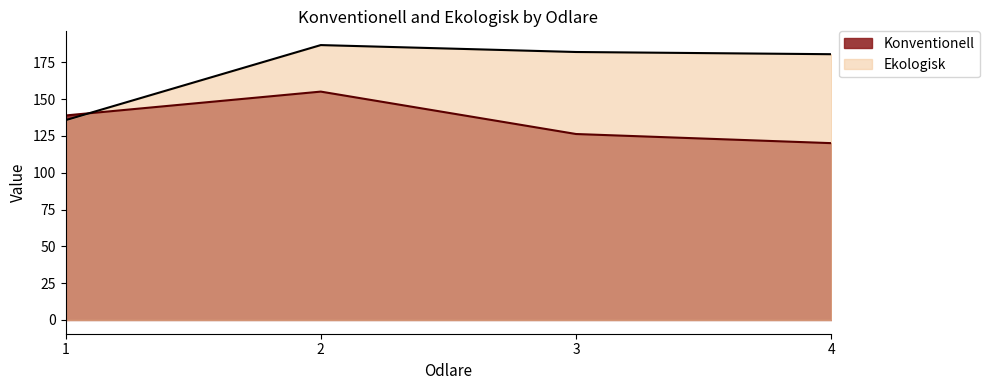

How many interior local peaks does the Ekologisk series have?

1